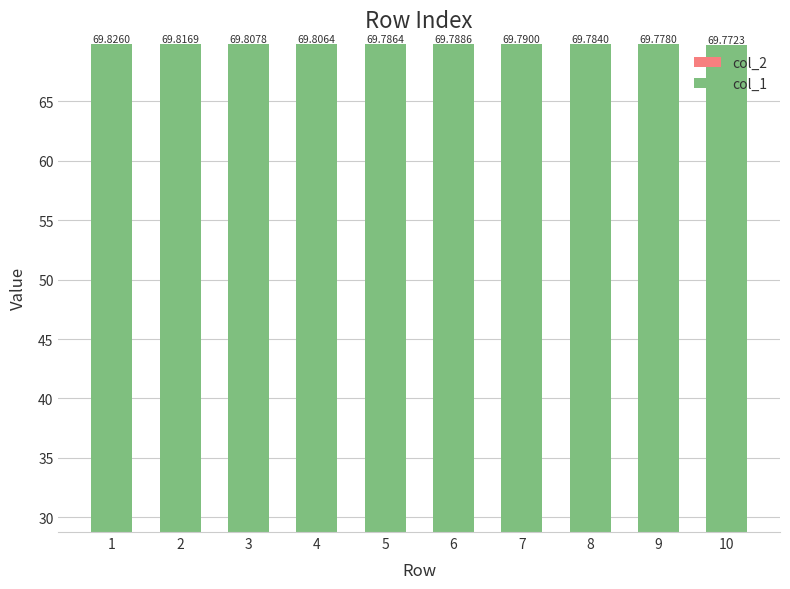

List the series in order of their overall mean, highest first.

col_1, col_2